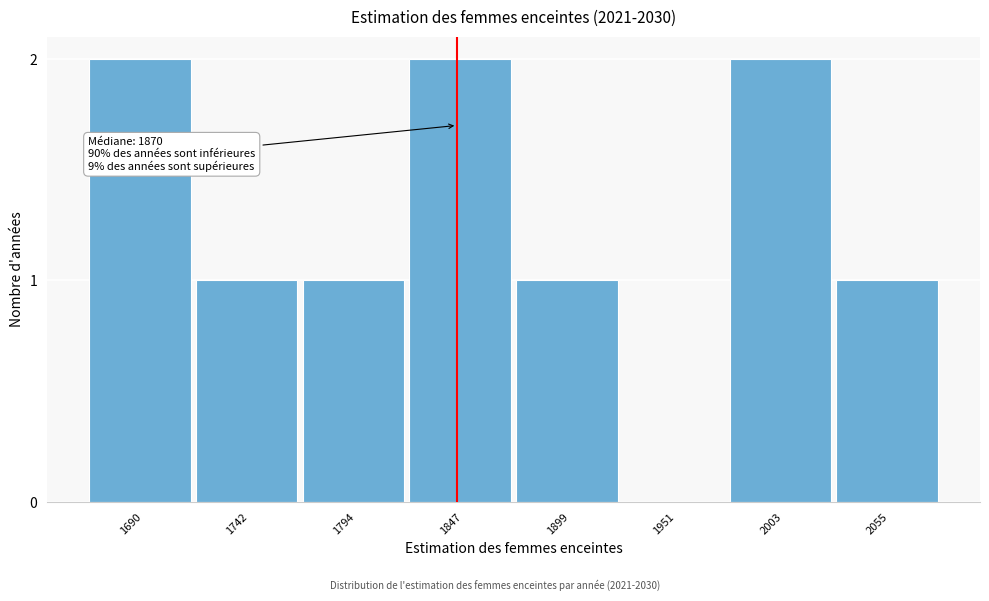

Reading left to right, list all the values displayed in this chart.

1690=2	1742=1	1794=1	1847=2	1899=1	1951=0	2003=2	2055=1